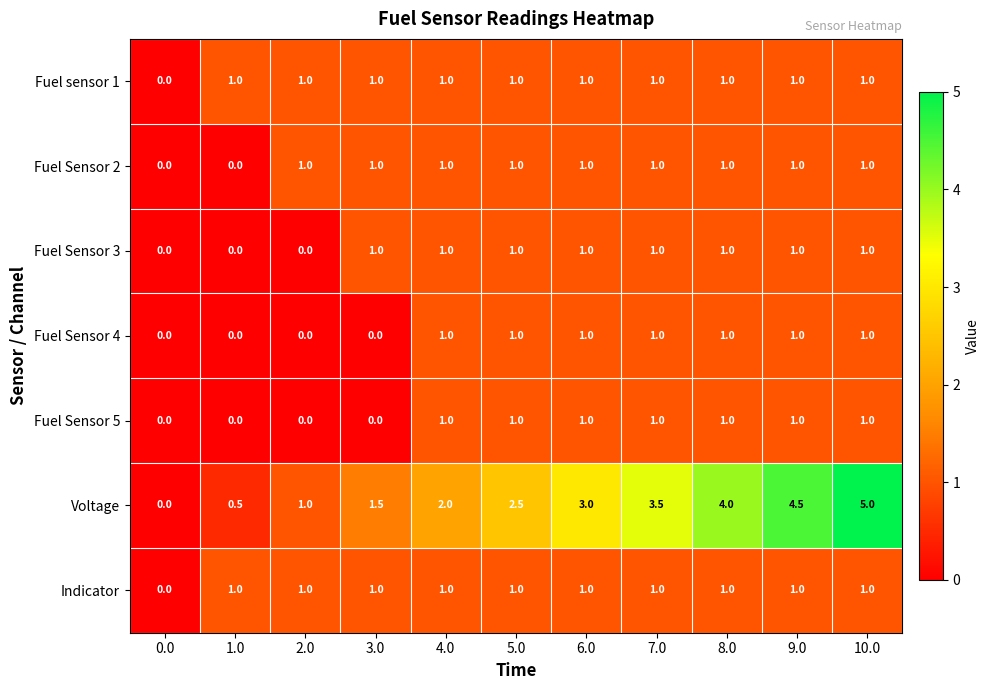

Count the Fuel Sensor 3 values in the range 0 to 1.

11